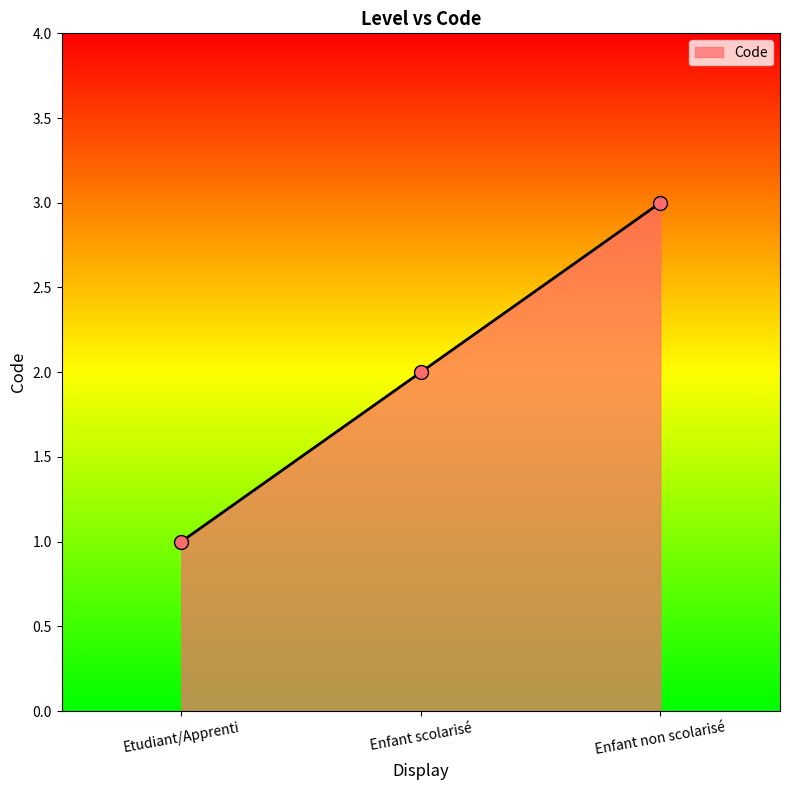

Which has a higher value, Etudiant/Apprenti or Enfant non scolarisé?

Enfant non scolarisé